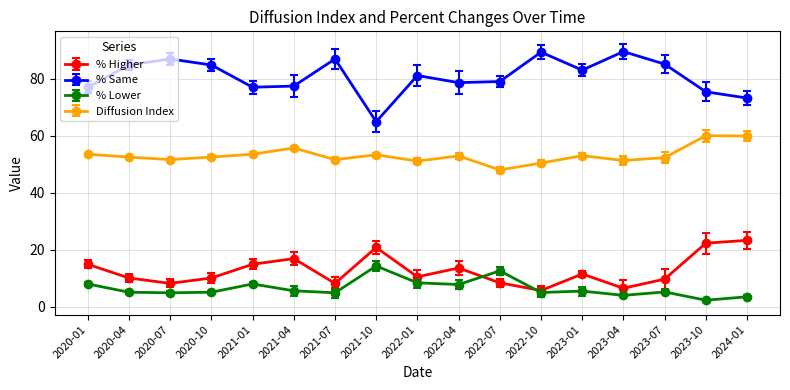

At how many categories does at least one series exceed 78?

11